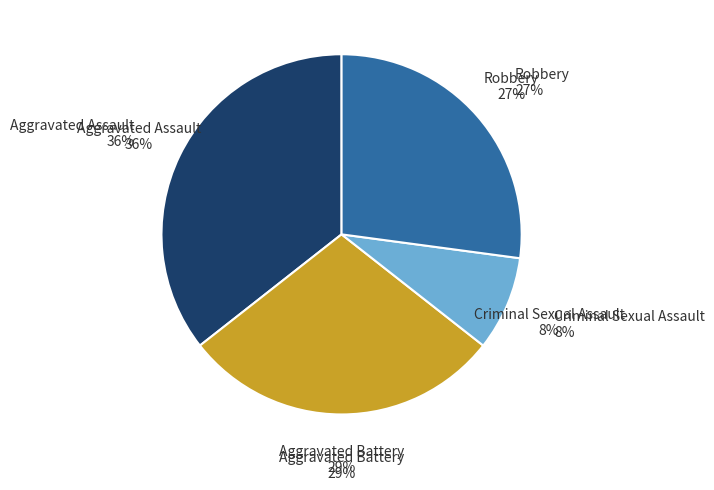

Do Aggravated Battery and Criminal Sexual Assault together represent more than half of the pie?

No